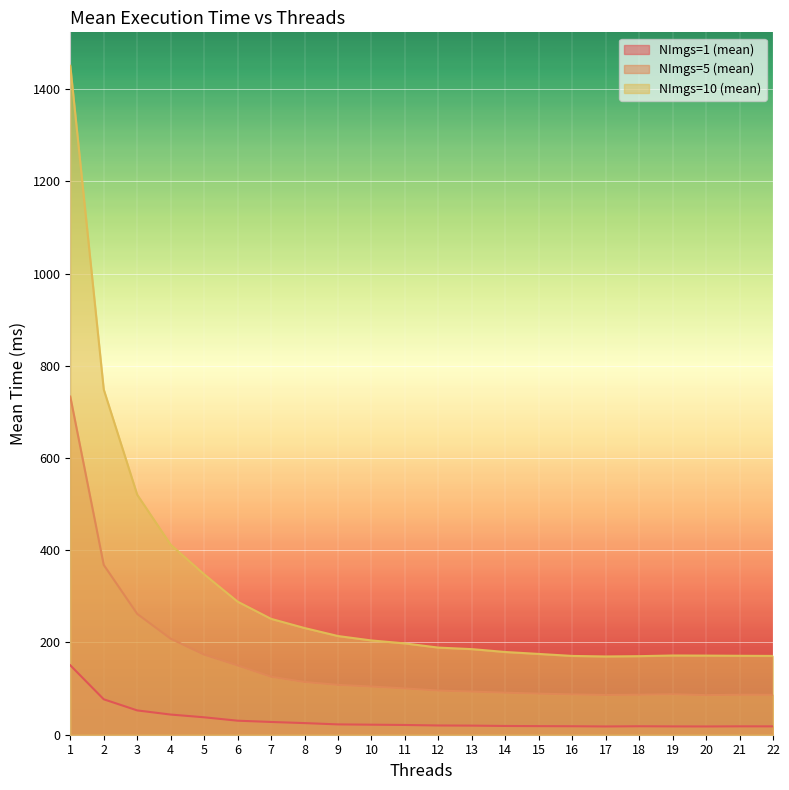

At how many categories does at least one series exceed 619?

2